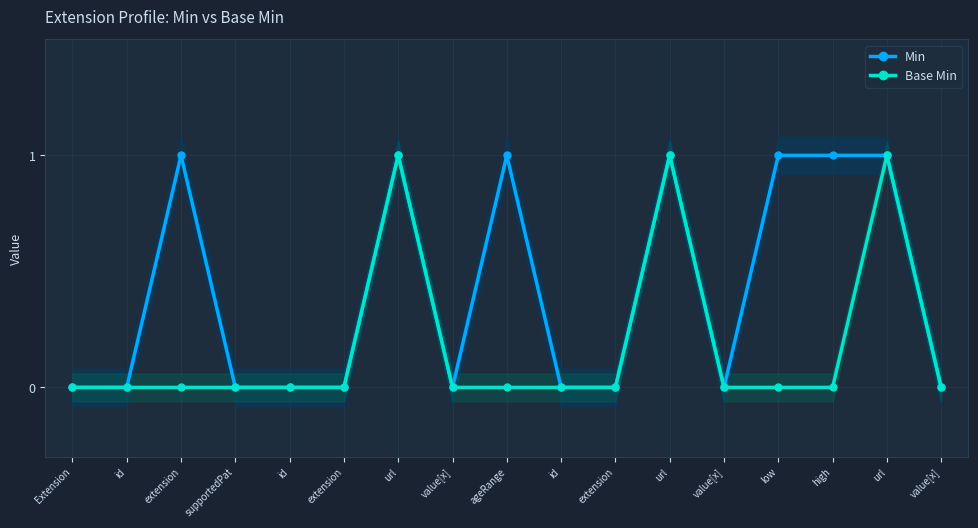

Rank the series by their maximum value, from lowest to highest.

Min, Base Min